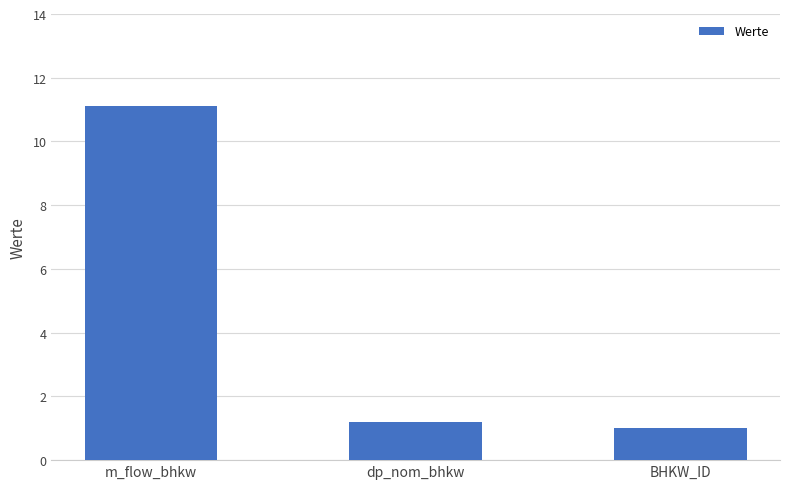

Are the bars horizontal?

No